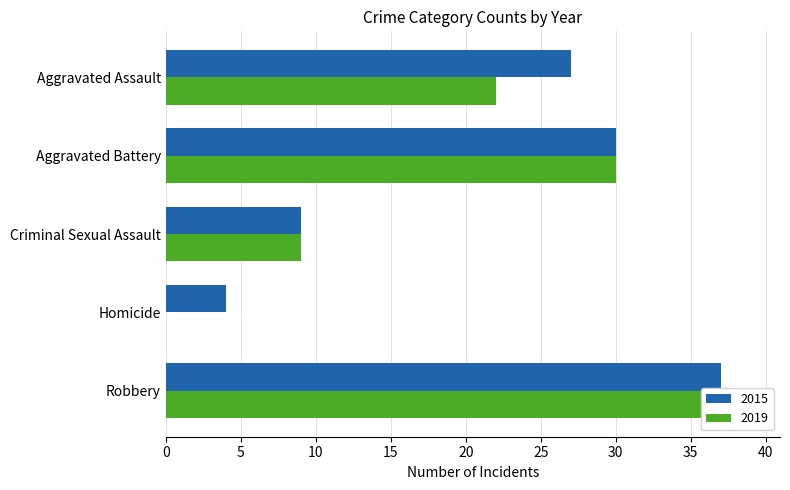

What is the difference between the maximum and minimum values in the 2015 series?

33